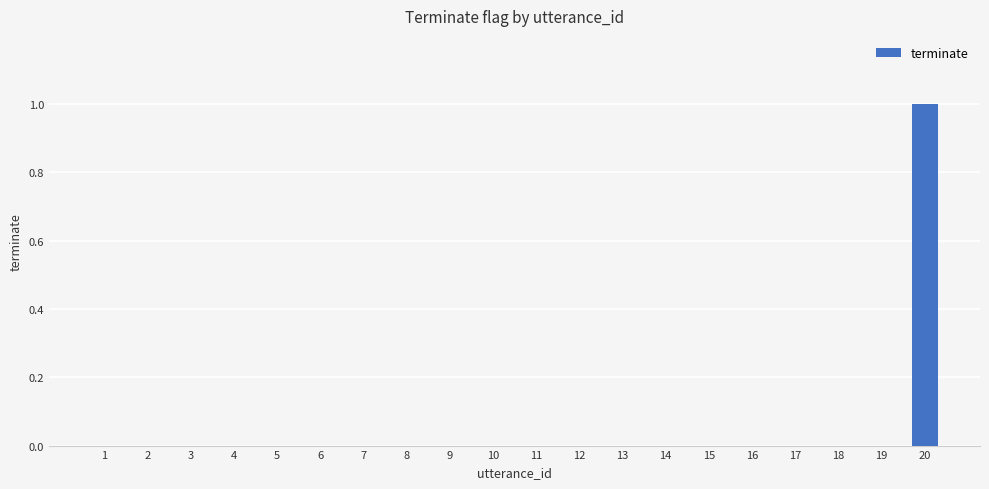

True or false: the data shows -1 at 6.

False